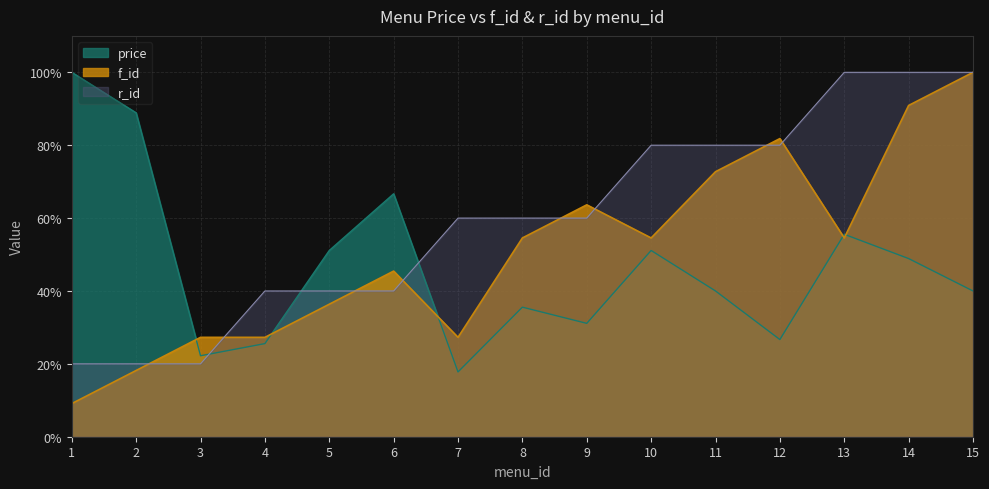

Which has a higher value, 11 or 10?

10